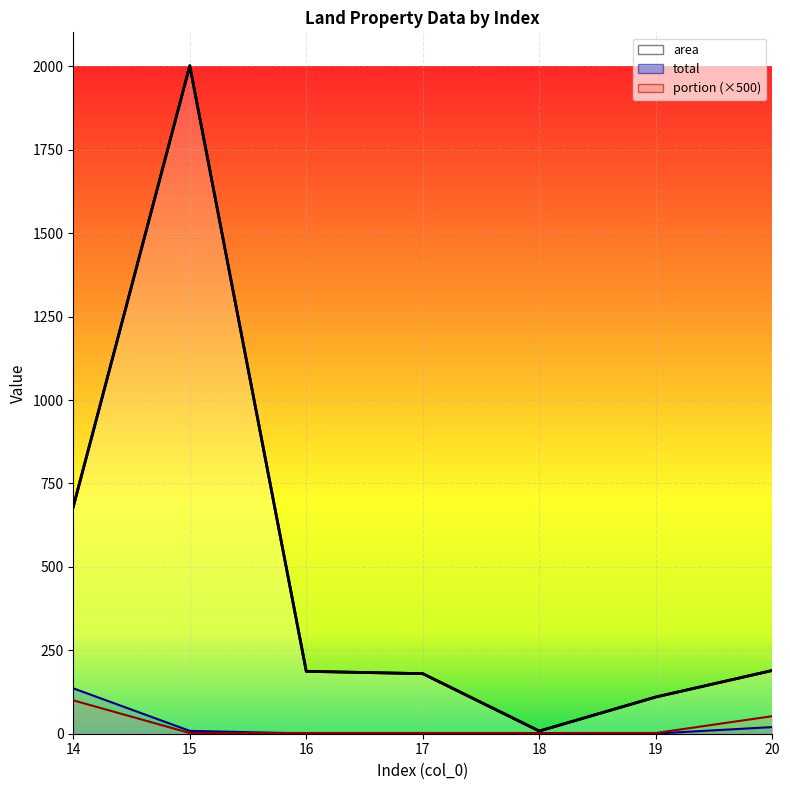

What is the sum of all portion values?

163.1